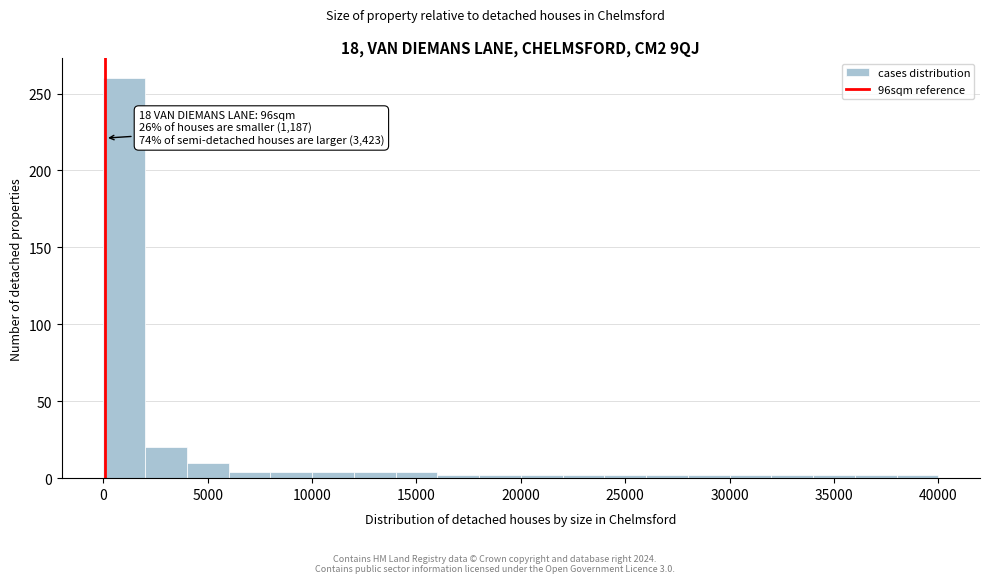

Read against the x-axis, roughly where is the centre of the tallest bar?

1000